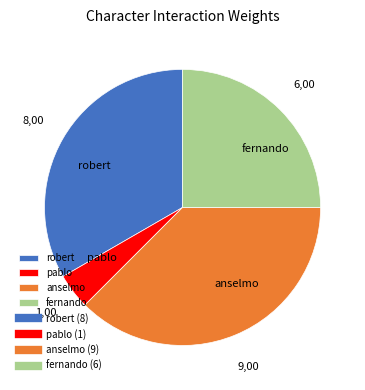

What is the smallest slice in the pie chart?

pablo